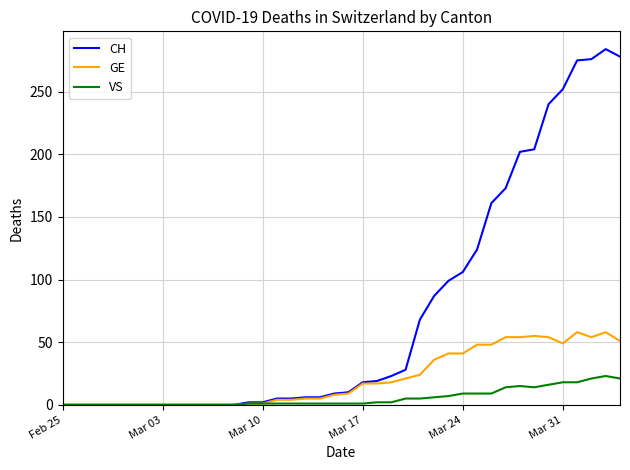

Which series has the largest total across all categories?

CH